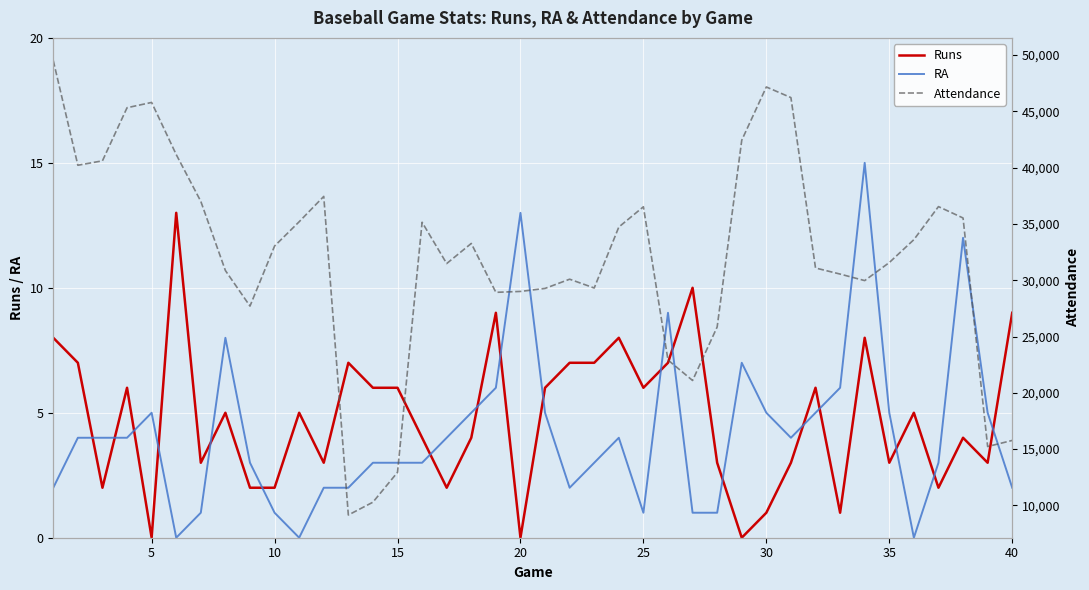

How many categories are shown in the chart?

40